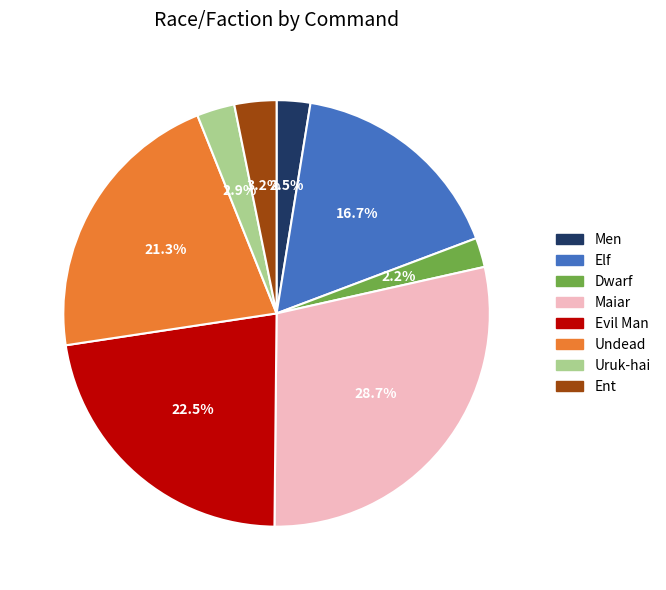

Which category has the biggest portion of the pie?

Maiar